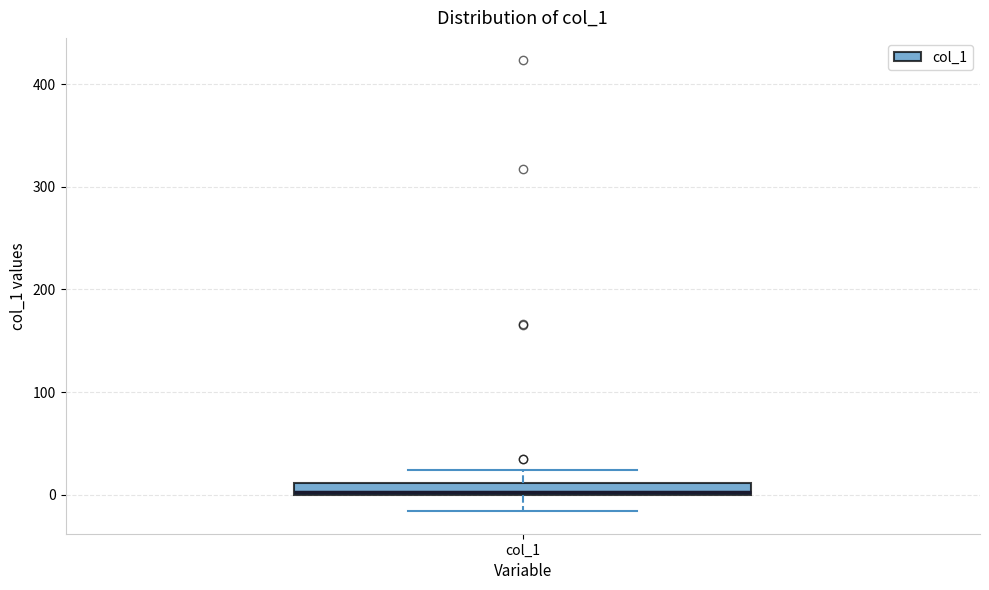

Where is the lower edge of the box for col_1 on the y-axis? The values are not printed on the chart, so give them approximately, as read against the axis.

0